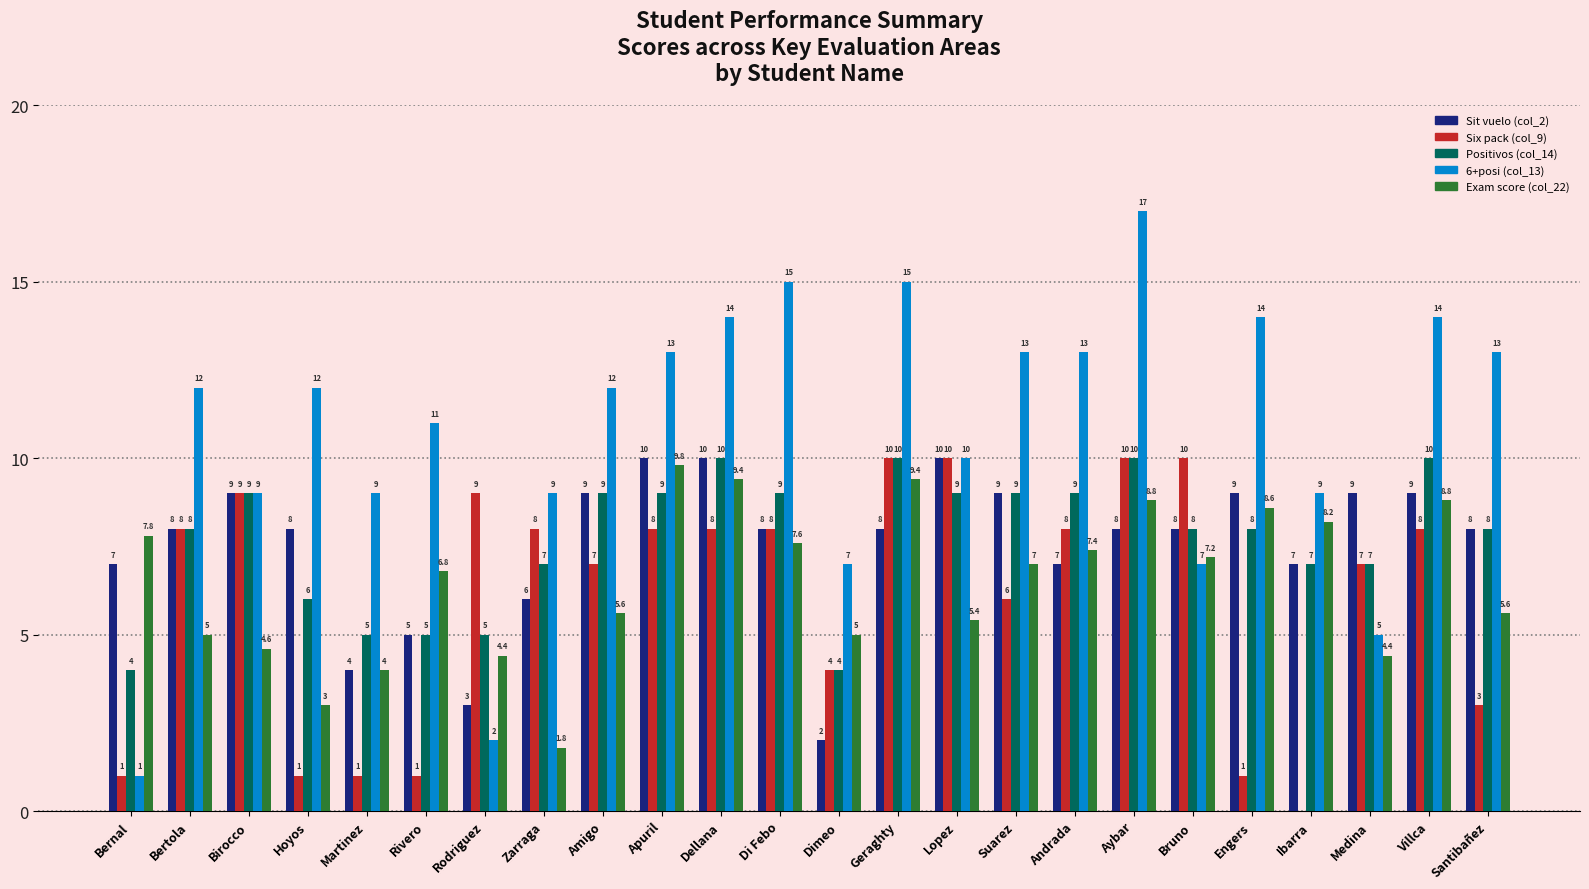

What is the sum of all 6+posi (col_13) values?

256.0